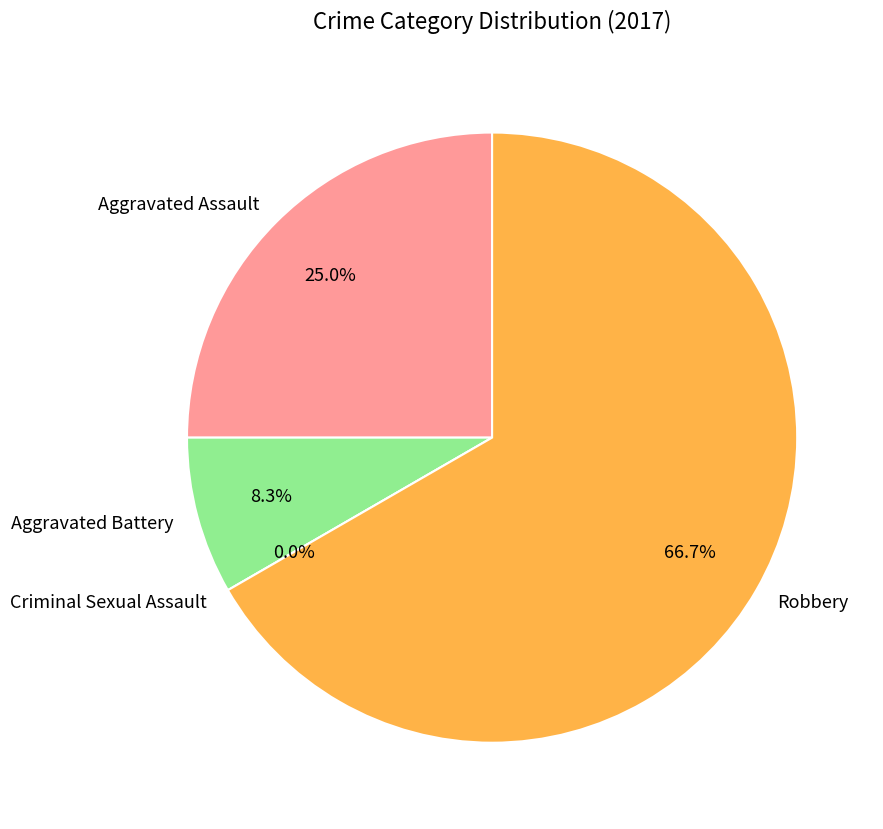

What is the change in value from Aggravated Assault to Robbery?

+5